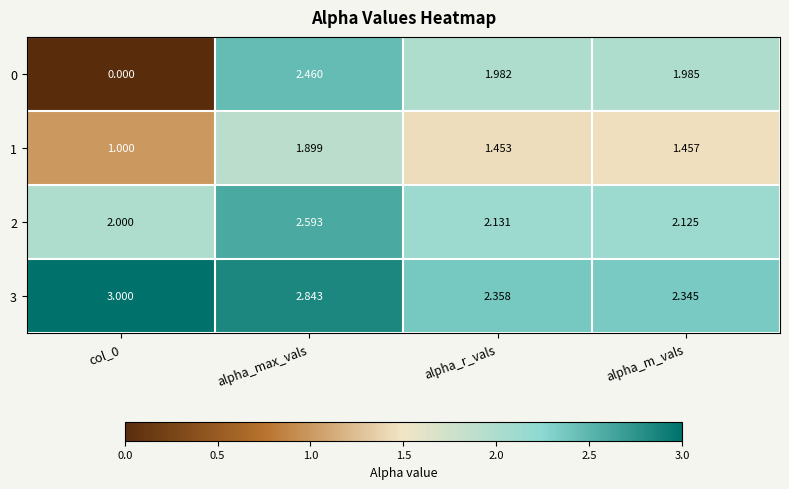

Where does the 0 series first go above 1?

alpha_max_vals